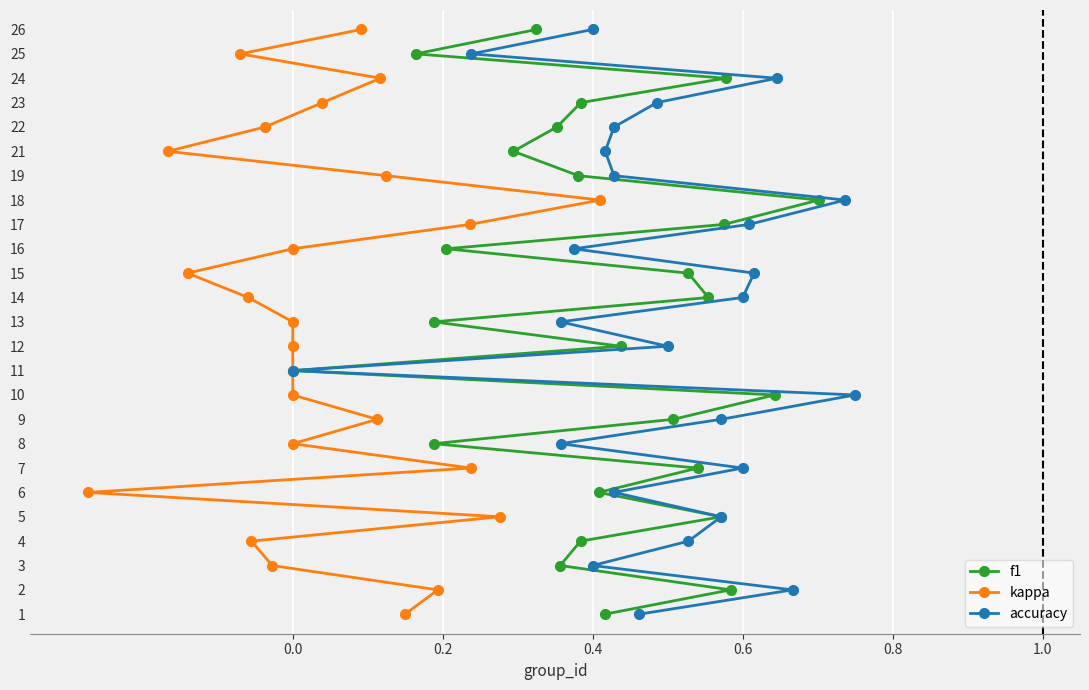

How many data points does each series have?

25